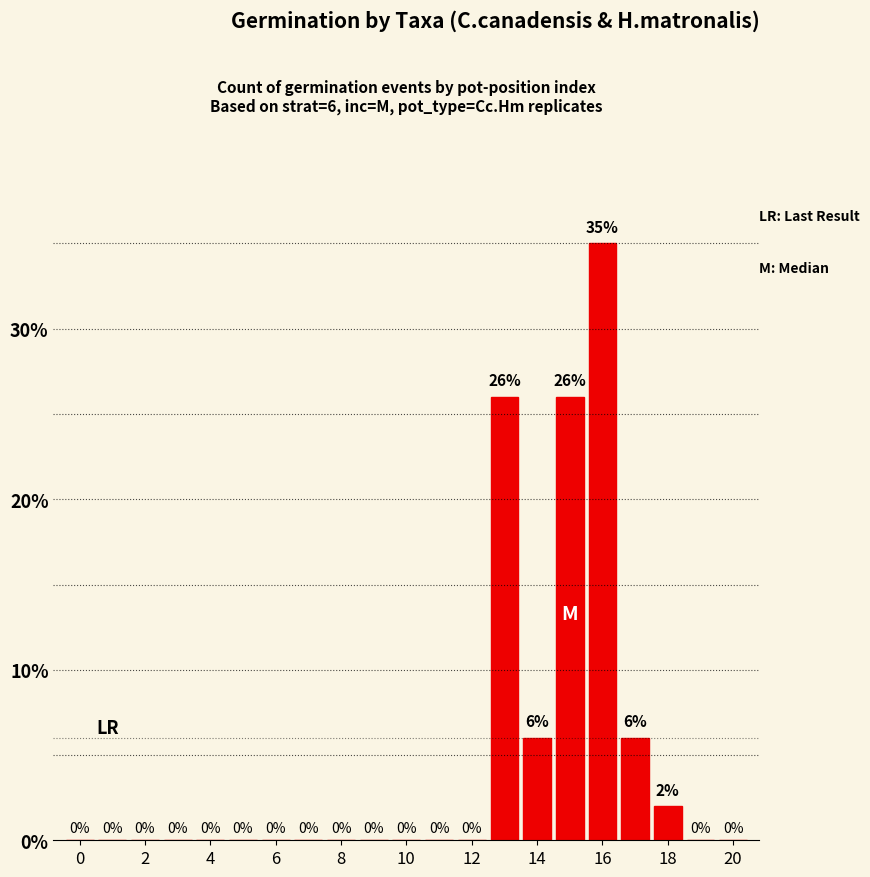

What is the sum of all values?

101